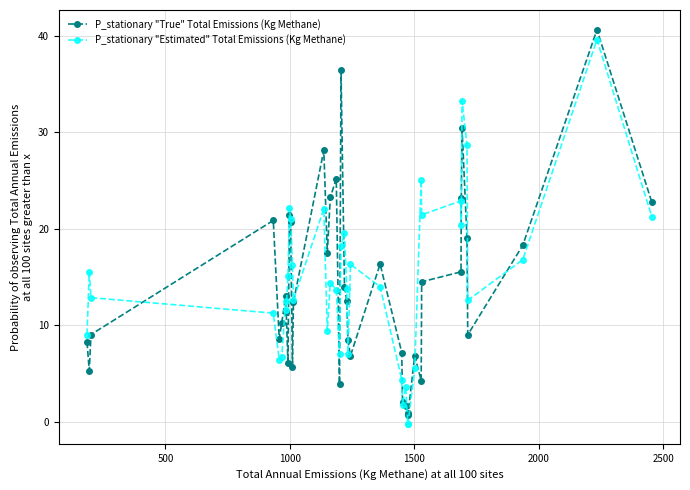

True or false: P_stationary "True" Total Emissions (Kg Methane) has more than 2 interior local peaks.

True